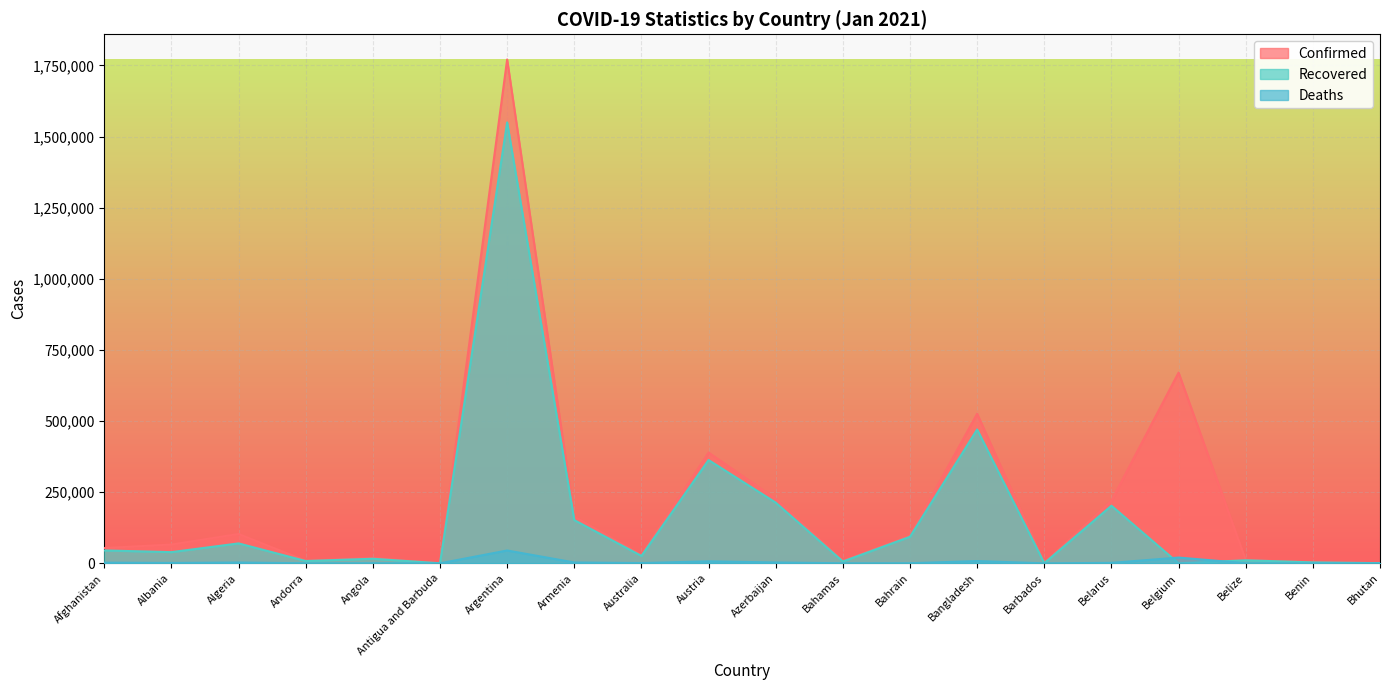

What are all the series names shown in the legend?

Confirmed, Recovered, Deaths